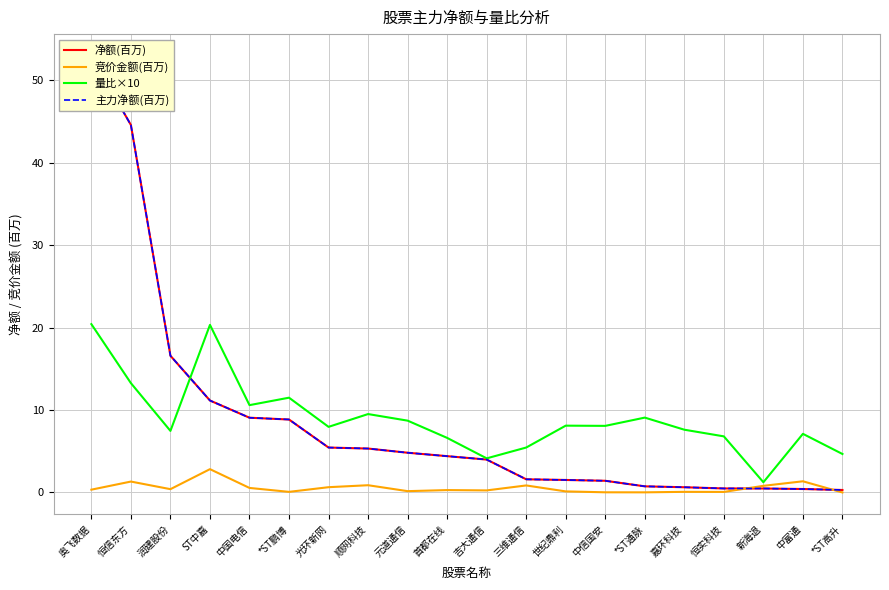

Where is 主力净额(百万) nearest to the value 26?

润建股份